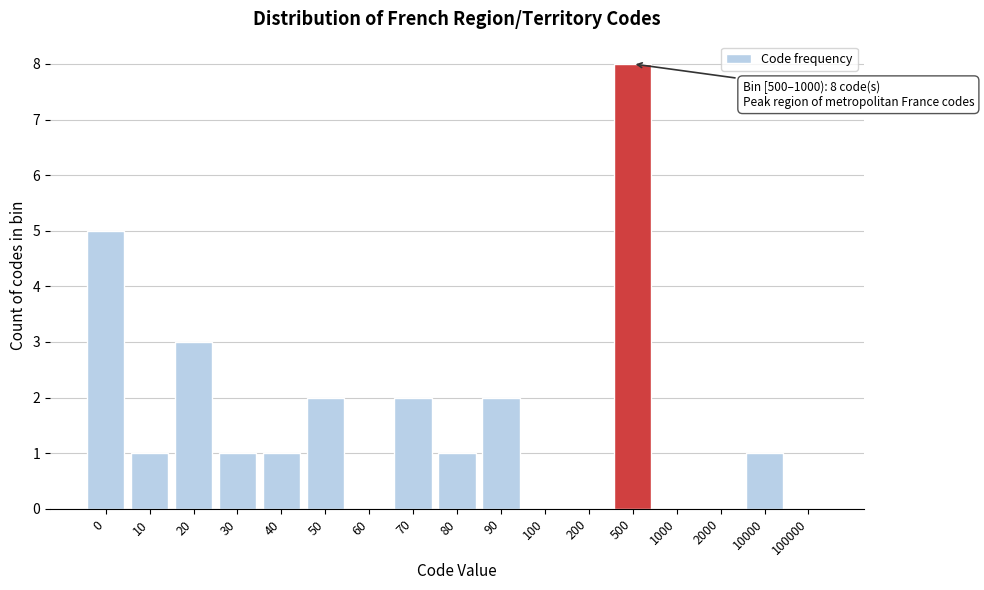

Reading left to right, transcribe all the data shown in this chart.

0=5	10=1	20=3	30=1	40=1	50=2	60=0	70=2	80=1	90=2	100=0	200=0	500=8	1000=0	2000=0	10000=1	100000=0